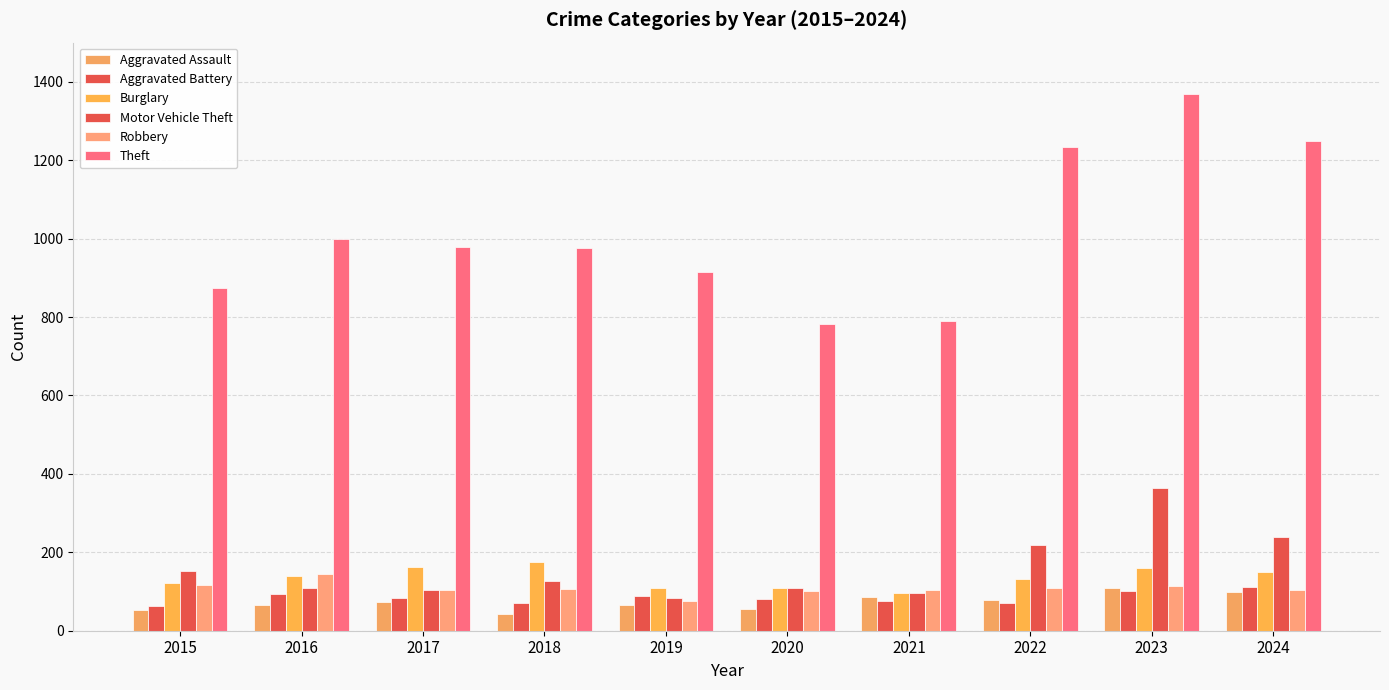

At which category does the chart reach its peak across all series?

2023